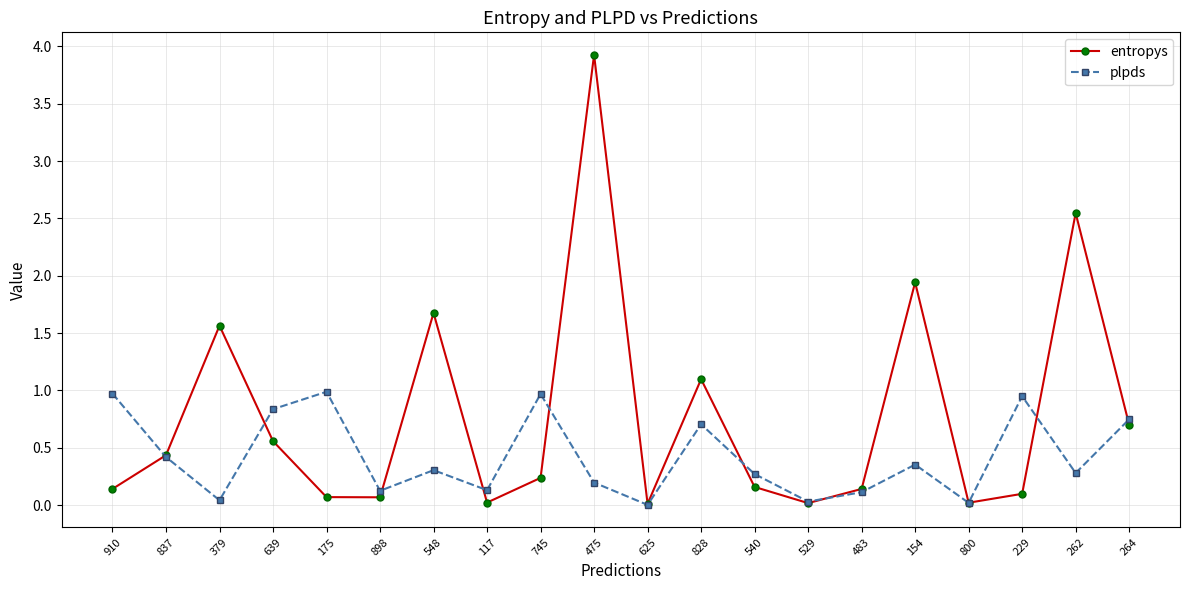

What is the difference between the maximum and minimum values in the entropys series?

3.9